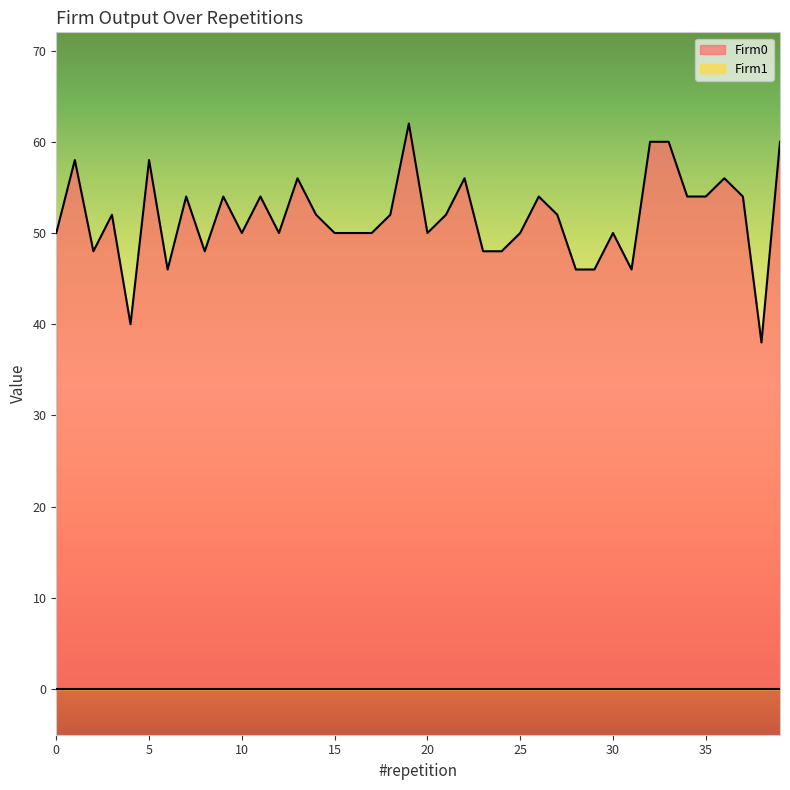

How many lines are shown in the chart?

2